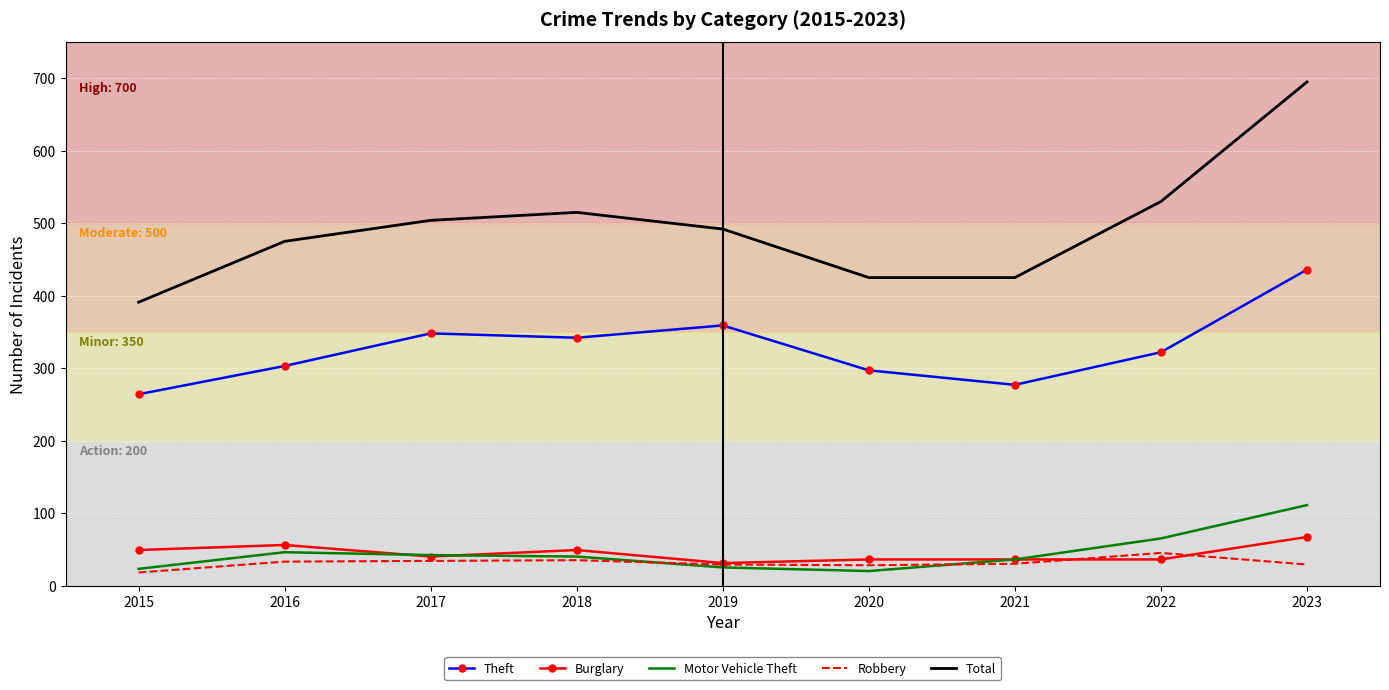

Which series has the largest total across all categories?

Total